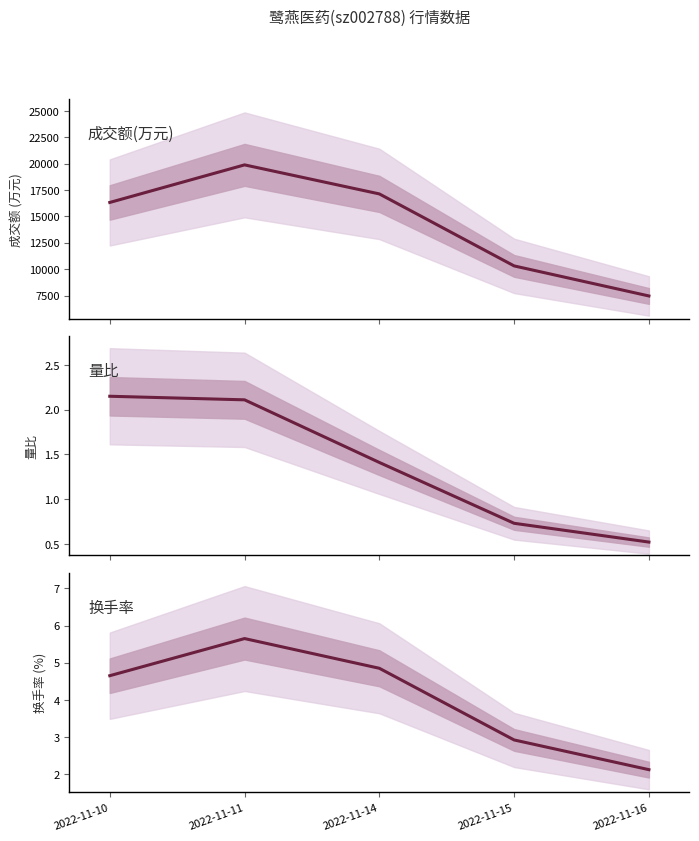

What is the difference between the second highest and second lowest values in the 换手率 series?

1.9